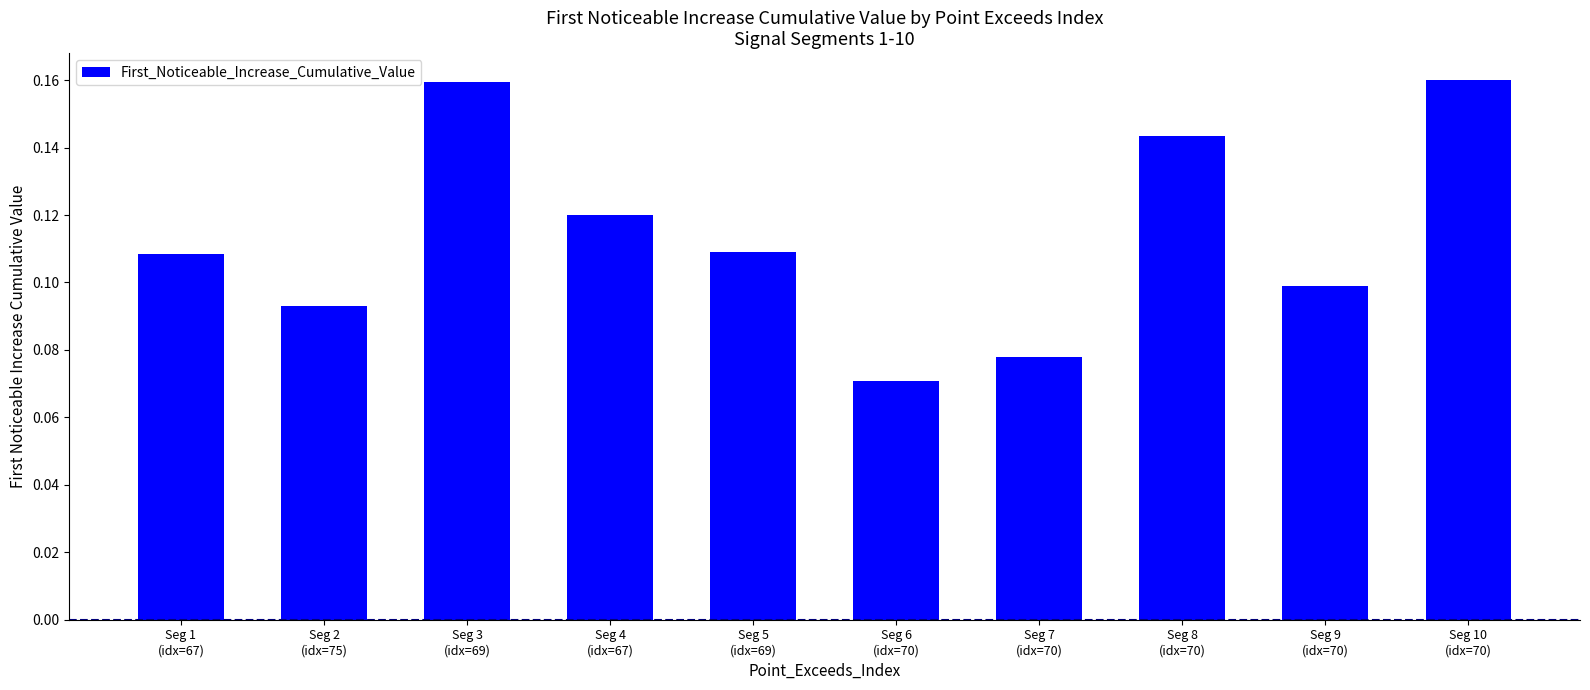

How many values are between 0 and 1?

10